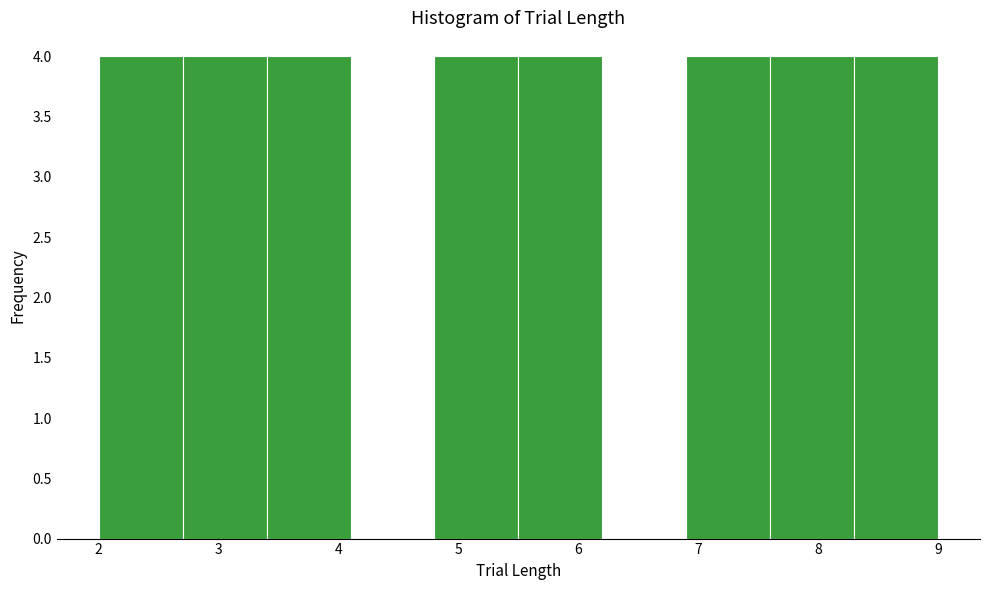

How tall is the bar that spans 2.0 to 2.7 on the x-axis? The values are not printed on the chart, so give them approximately, as read against the axis.

4